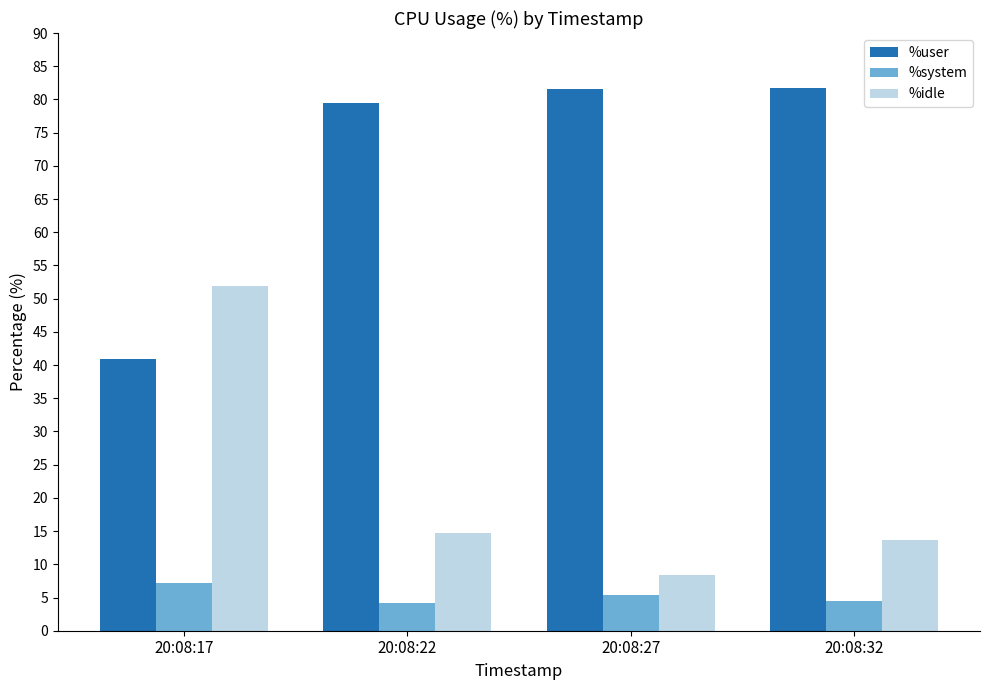

At 20:08:22, list the series in order from largest to smallest.

%user, %idle, %system